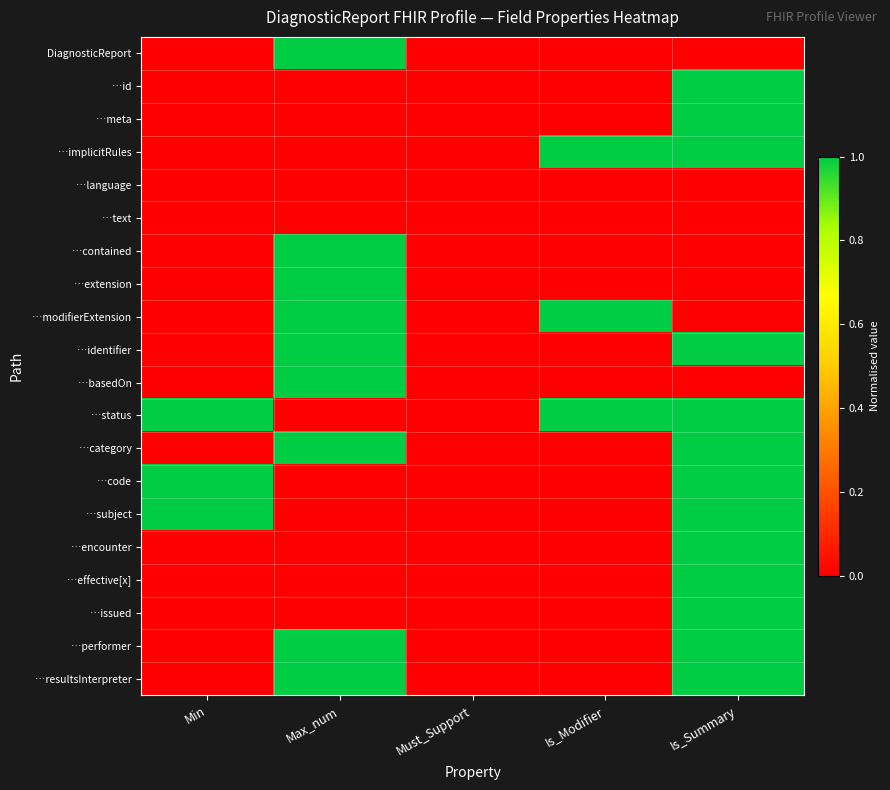

Between Max_num and Must_Support, which is larger?

Max_num